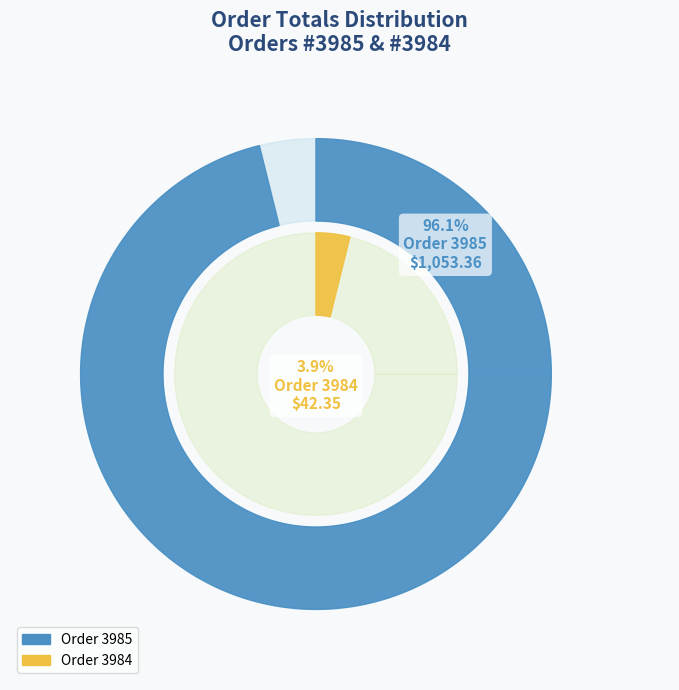

To the nearest percent, what is the difference between the largest and smallest slice percentages?

92%